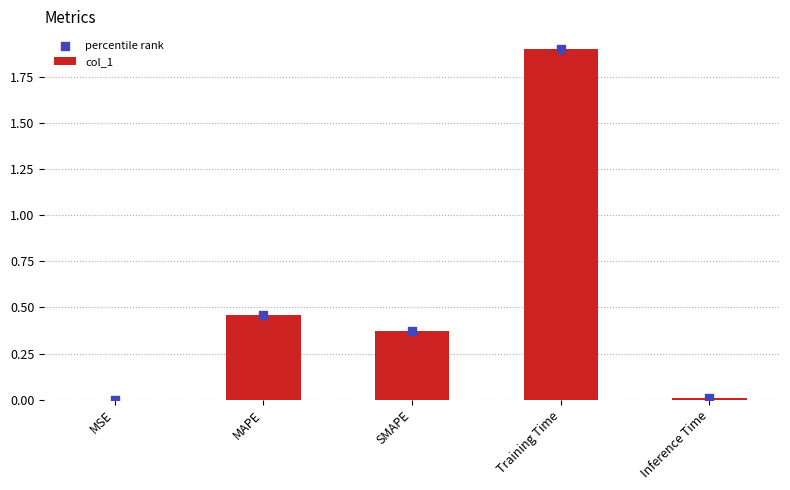

Which series has the largest total across all categories?

col_1